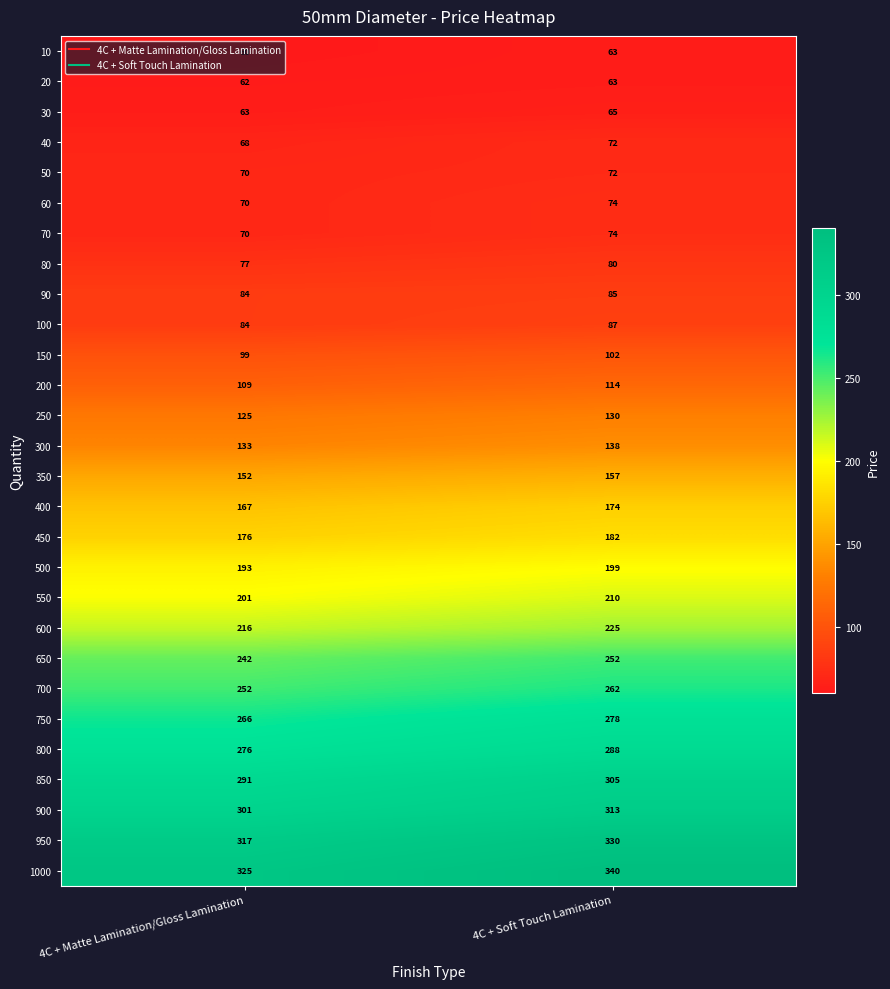

At which category is the sum across all series the highest?

4C + Soft Touch Lamination